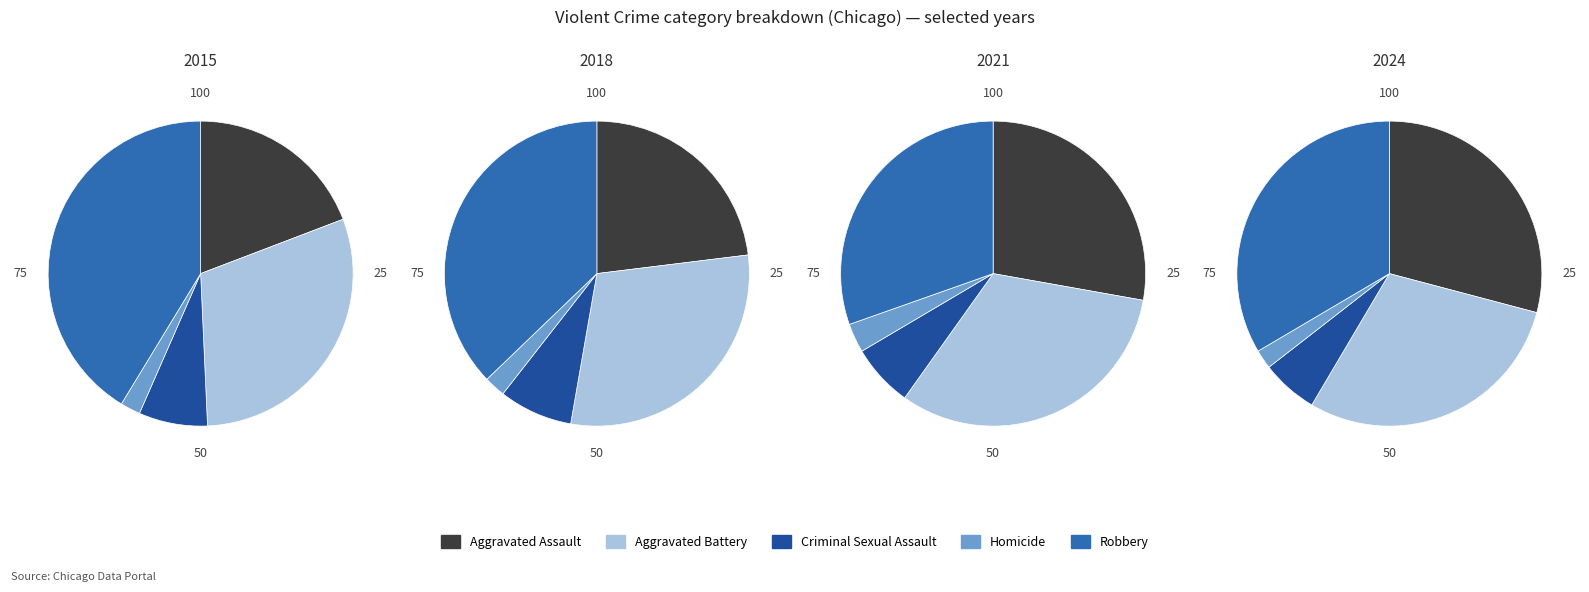

Does 9 account for over 50% of the chart?

No